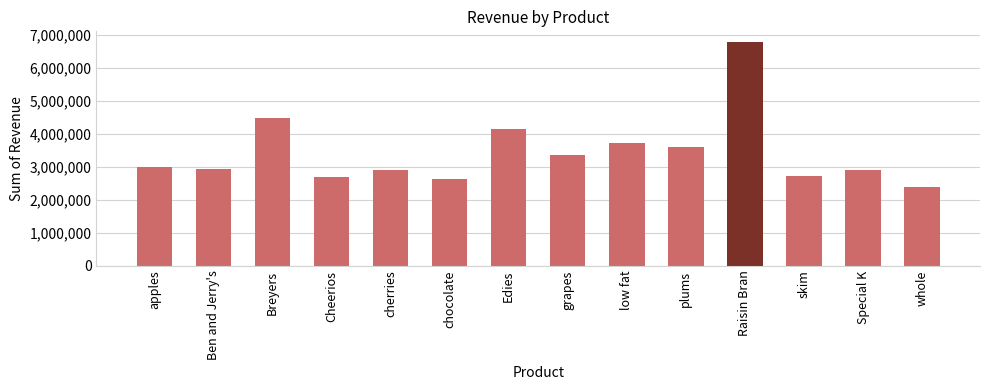

What is the change in value from grapes to Special K?

-470061